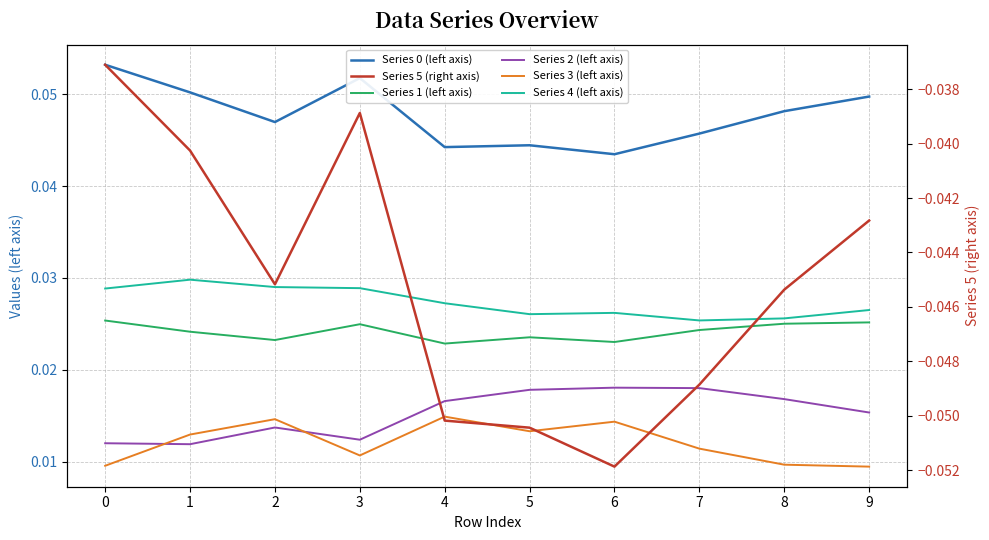

What is the value of the Series 0 (left axis) point at the 2nd from the left?

0.1